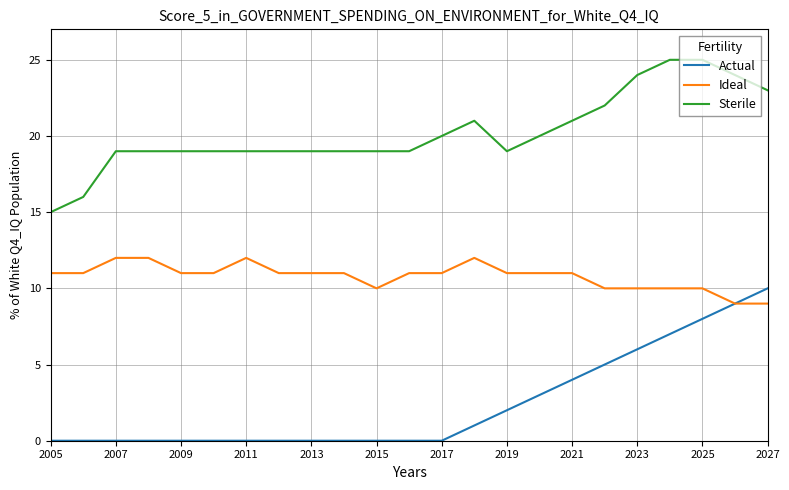

What is the greatest value displayed?

25